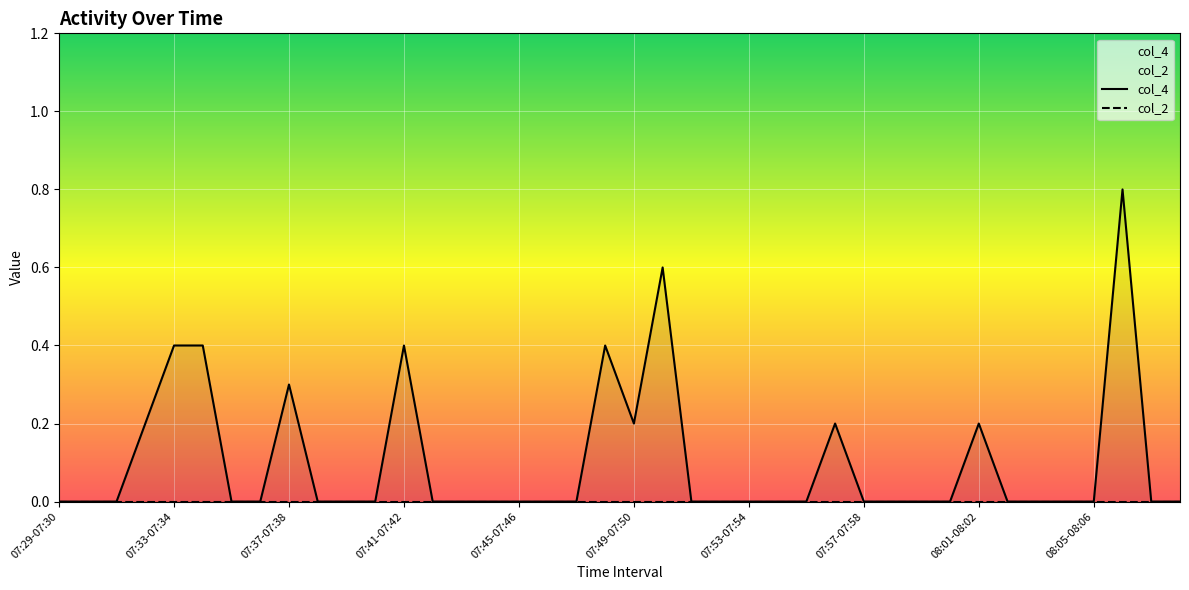

How many lines are shown in the chart?

2